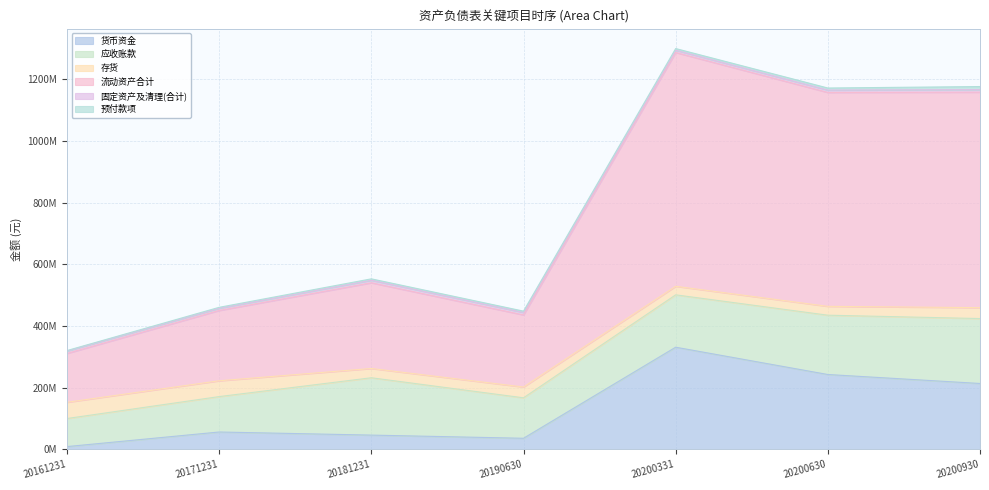

At which label does 货币资金 reach its minimum?

20161231